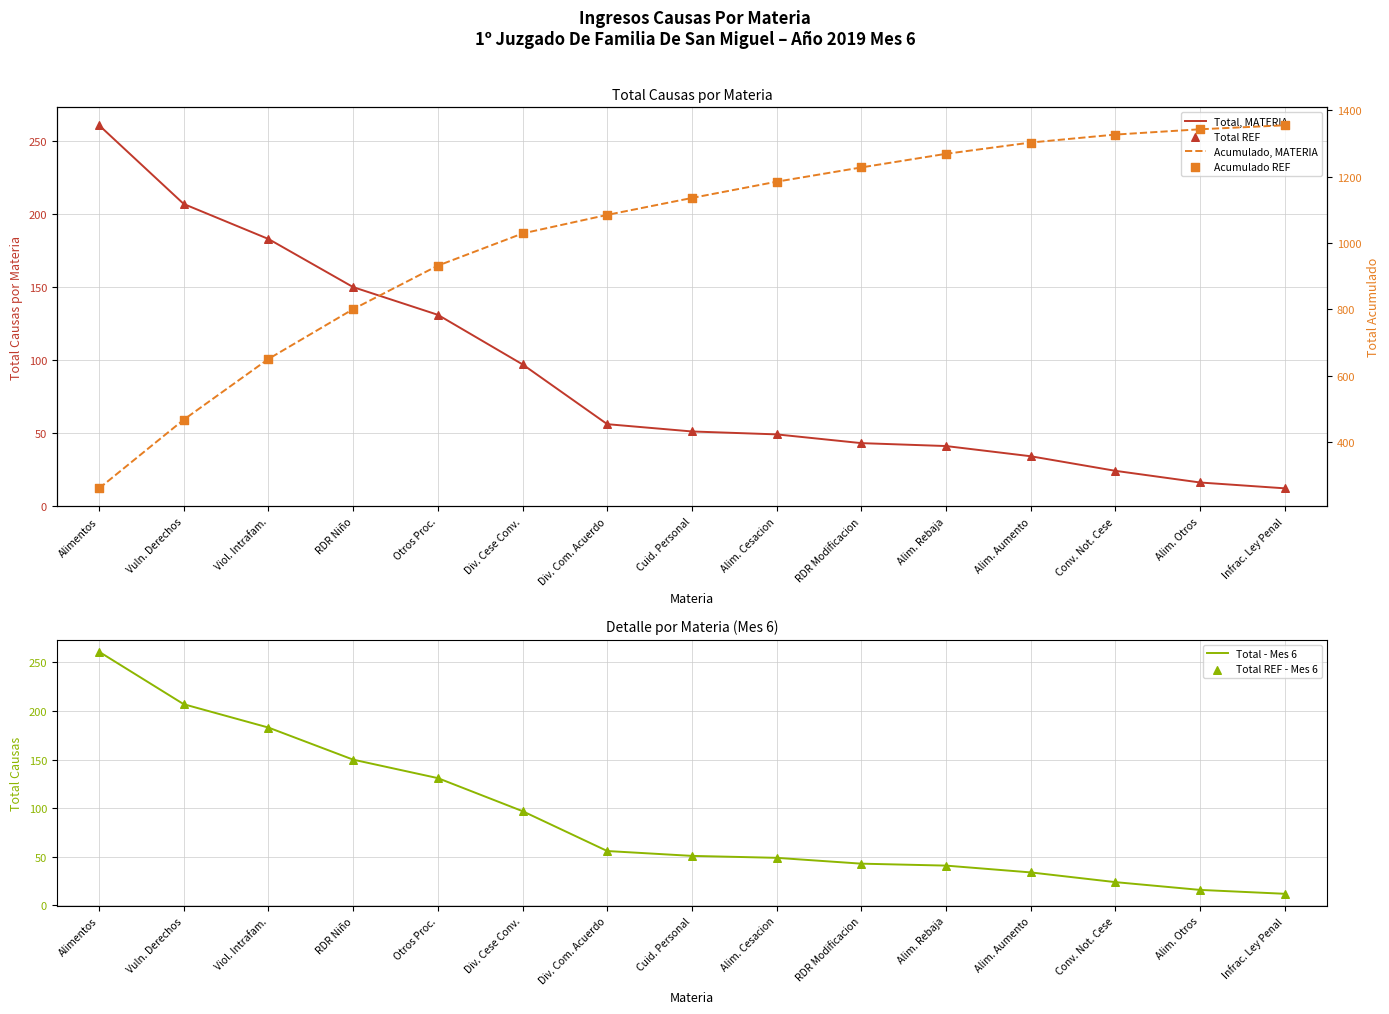

Which series has the largest total across all categories?

Acumulado, MATERIA